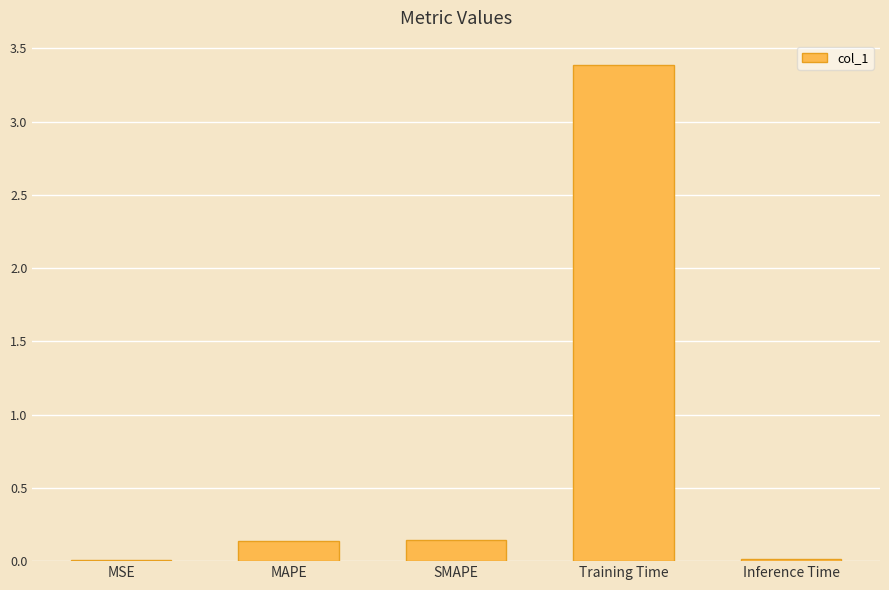

What is the maximum value shown in the chart?

3.4